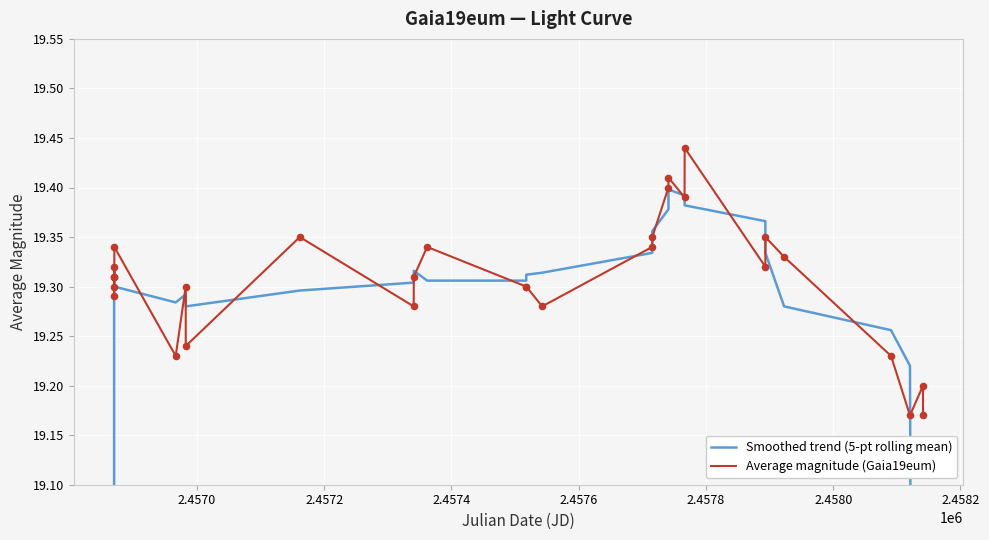

Is the value of Smoothed trend (5-pt rolling mean) at 26 greater than the value of Average magnitude (Gaia19eum) at 2.4584?

No